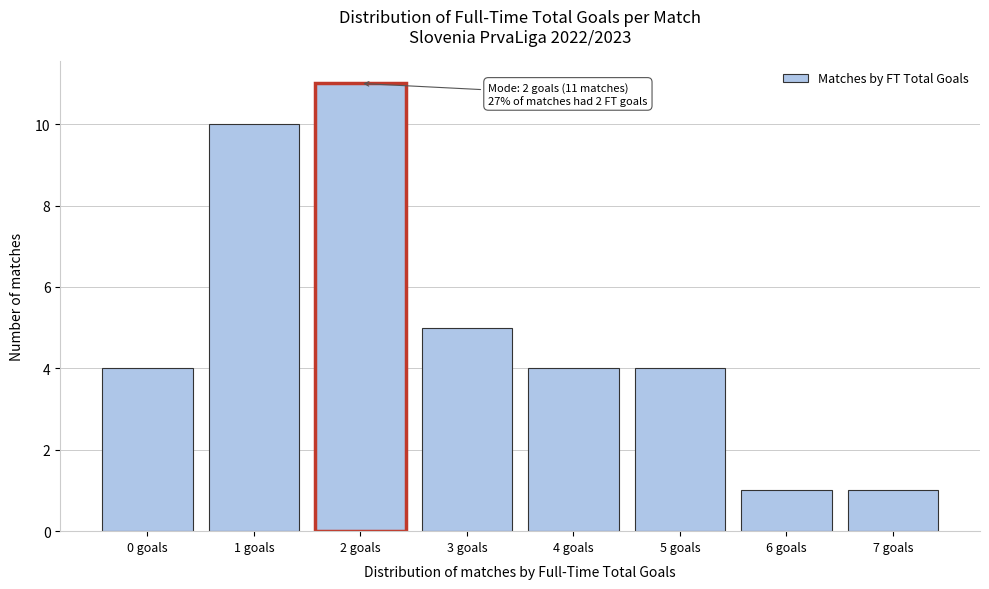

Reading left to right, transcribe all the data shown in this chart.

4	10	11	5	4	4	1	1